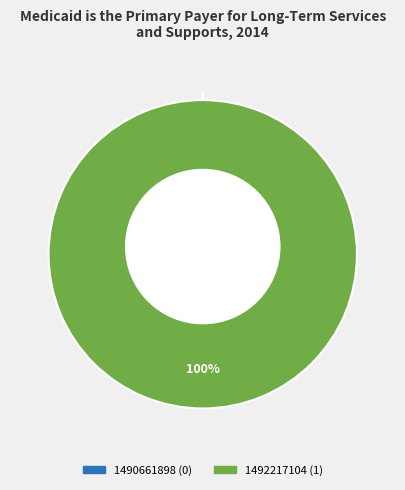

What percentage is the 1492217104 slice, to the nearest percent?

100%